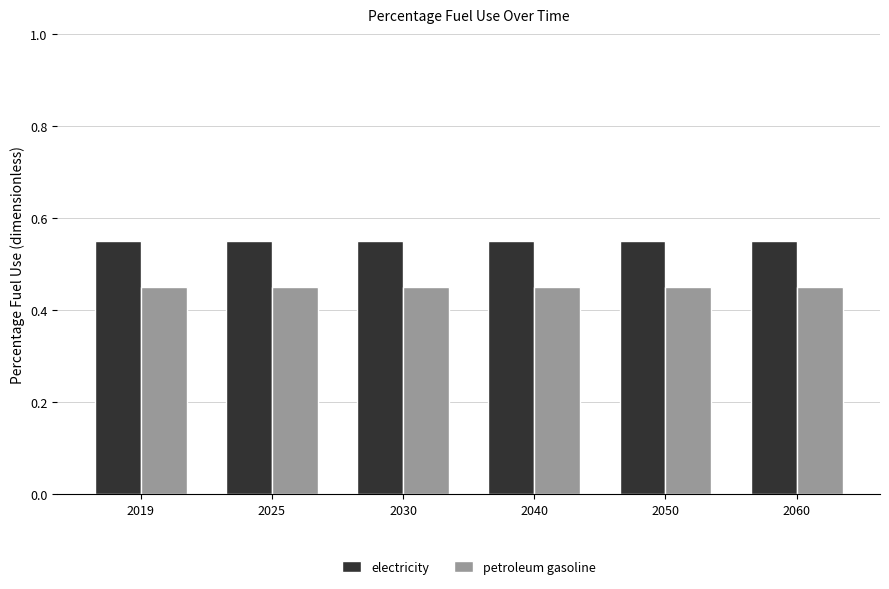

Rank the series by their maximum value, from highest to lowest.

electricity, petroleum gasoline